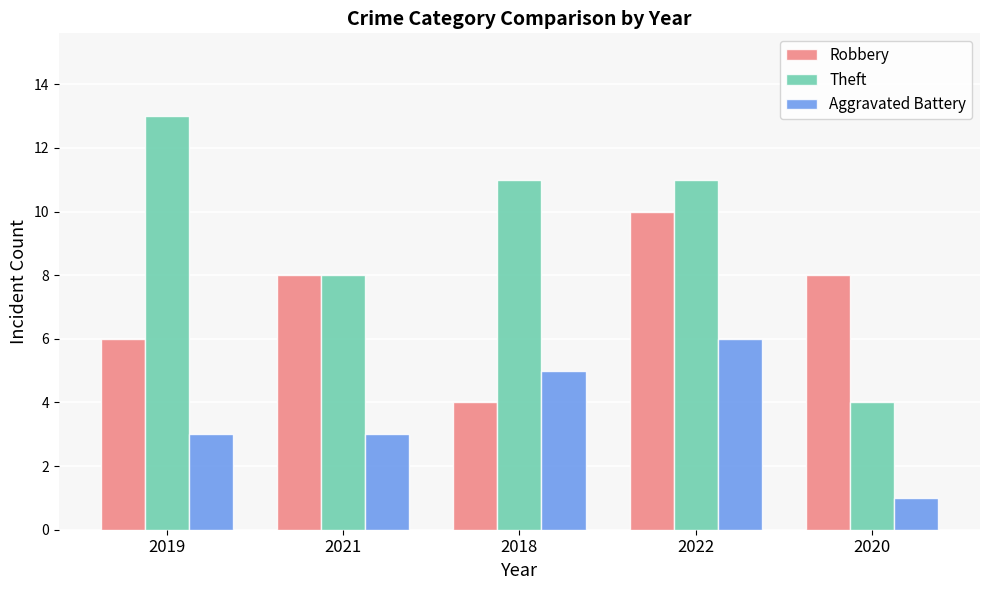

How many groups of bars are there?

5